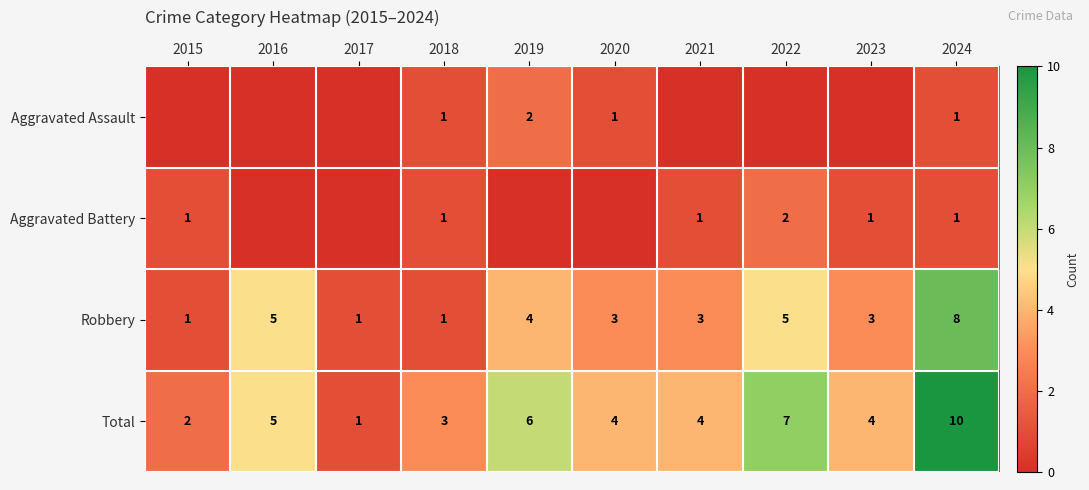

At which label does Robbery first exceed 3?

2016